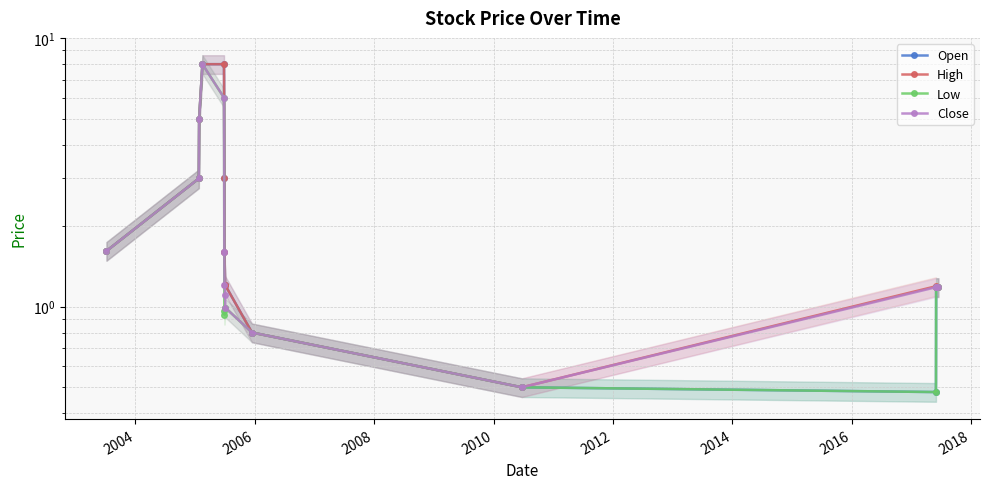

Rank the series by their maximum value, from highest to lowest.

Open, High, Low, Close